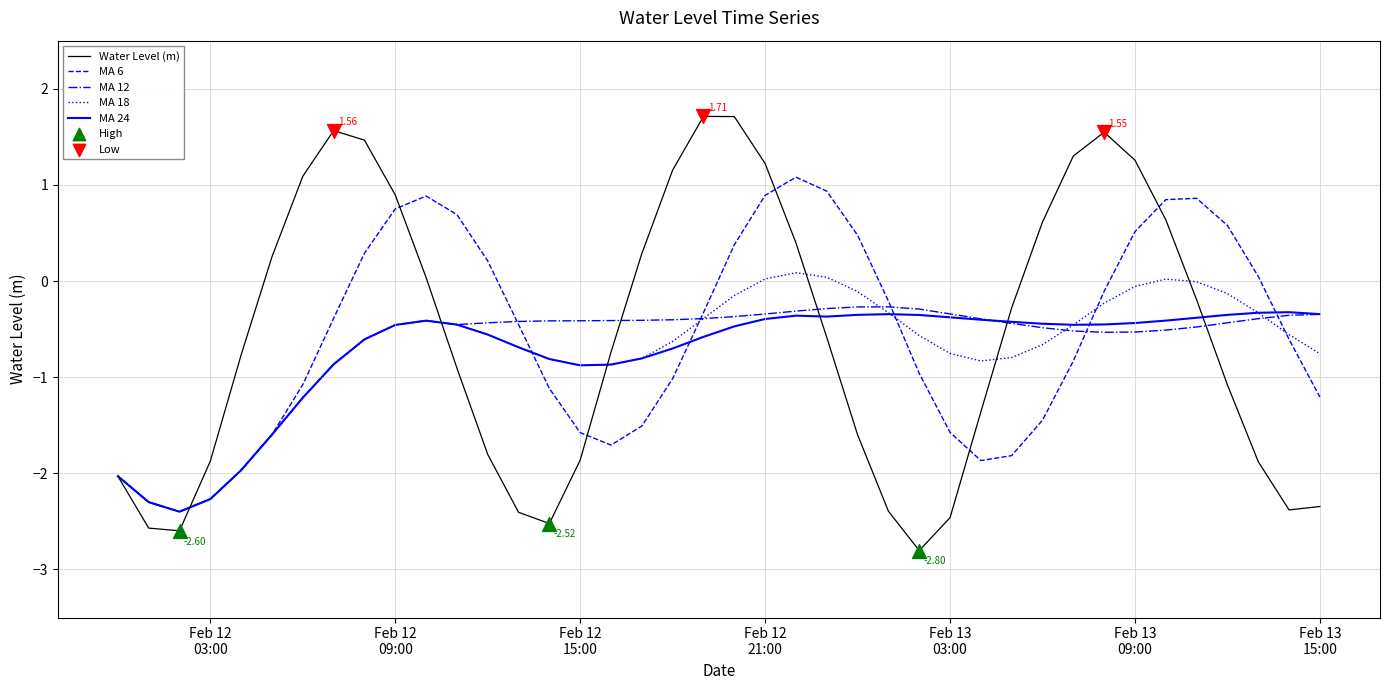

Does the chart have visible grid lines?

Yes